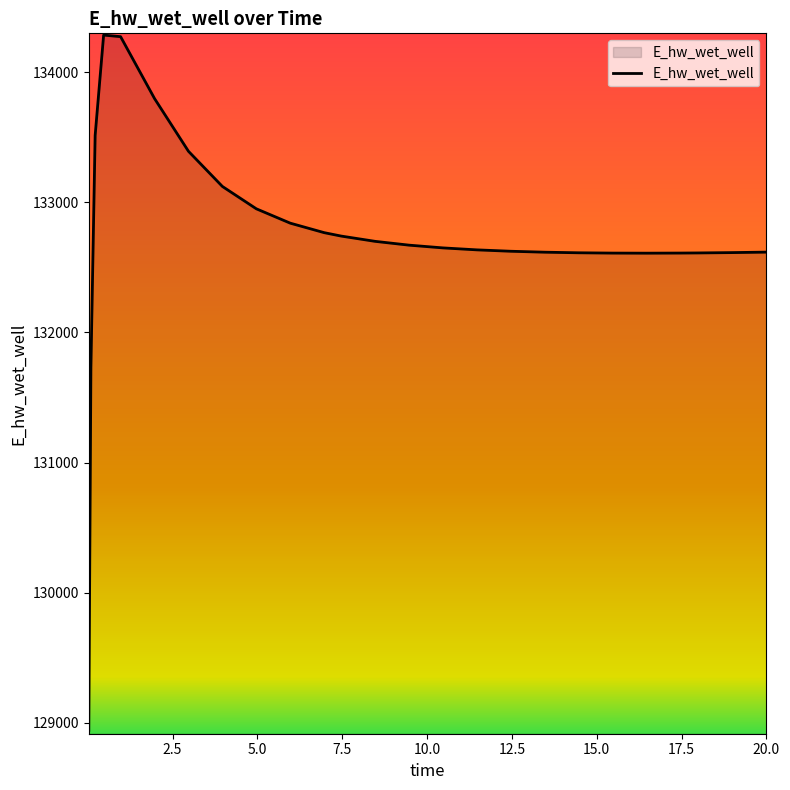

How many categories are shown in the chart?

26